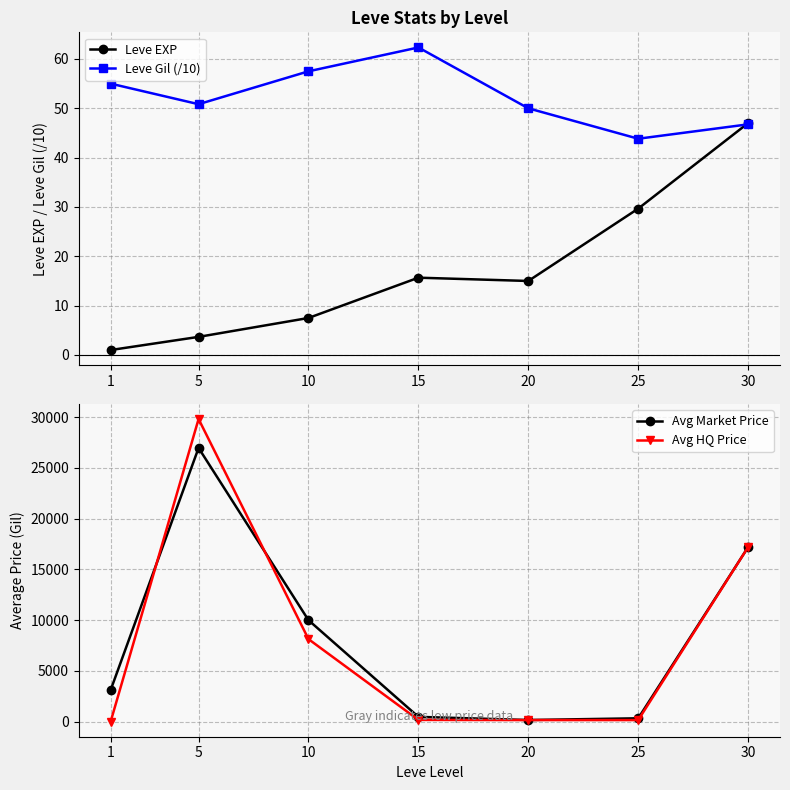

Reading right to left, what are all the values shown in this chart?

Leve EXP: 30=47.0	25=29.7	20=15.0	15=15.7	10=7.5	5=3.7	1=1.0
Leve Gil (/10): 30=46.8	25=43.8	20=50.0	15=62.3	10=57.5	5=50.8	1=55.0
Avg Market Price: 30=17197.5	25=324.7	20=155.5	15=466.7	10=9993.3	5=26967.0	1=3108.3
Avg HQ Price: 30=17196.2	25=149.7	20=149.7	15=166.7	10=8127.2	5=29818.0	1=0.0